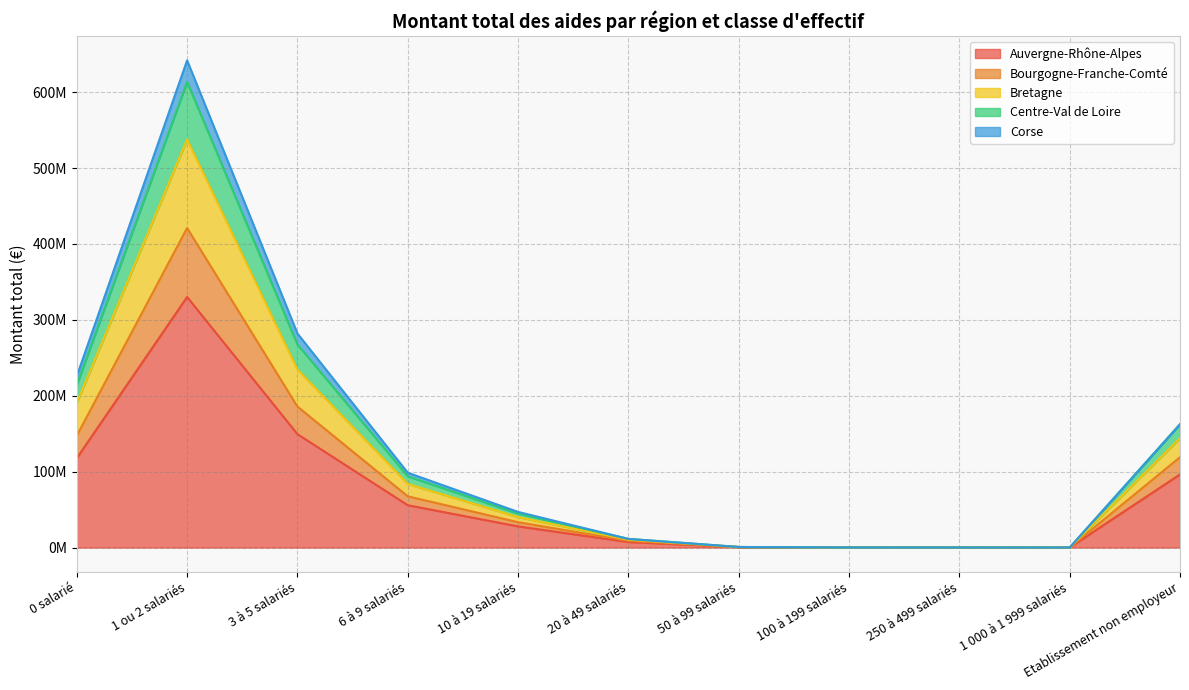

True or false: Centre-Val de Loire and Bretagne cross at least once.

False